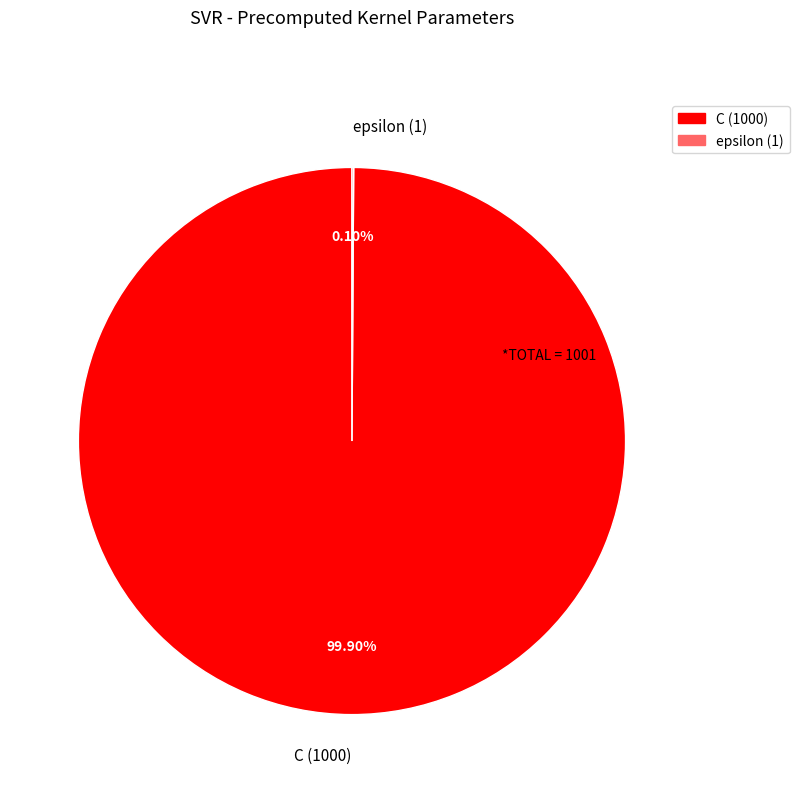

Is there a majority slice in this chart?

Yes